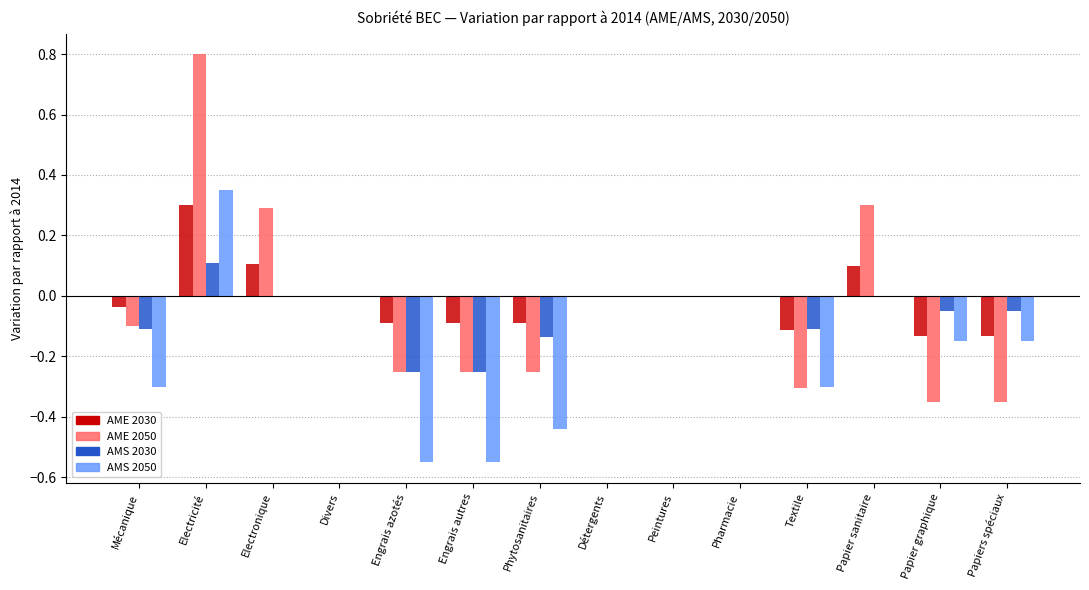

At which category is the sum across all series the highest?

Electricité